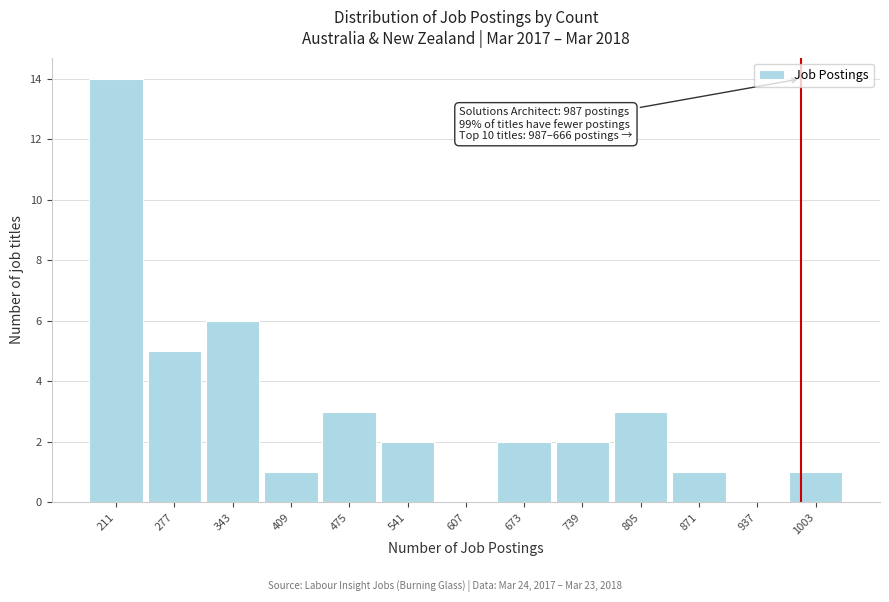

Which range on the x-axis has the tallest bar?

180 to 240